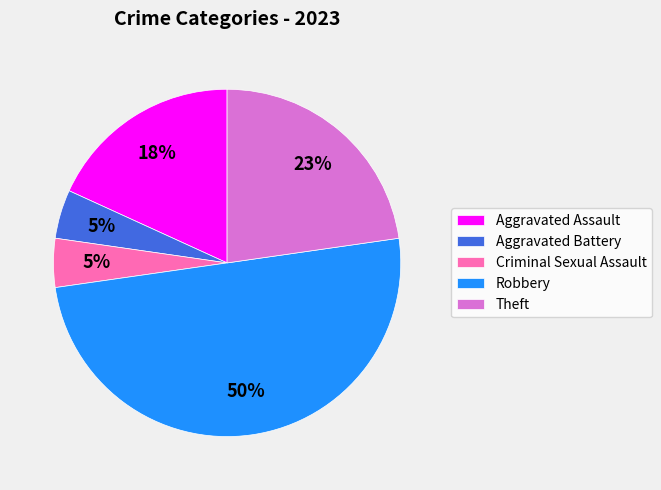

What percentage is the Aggravated Assault slice, to the nearest percent?

18%